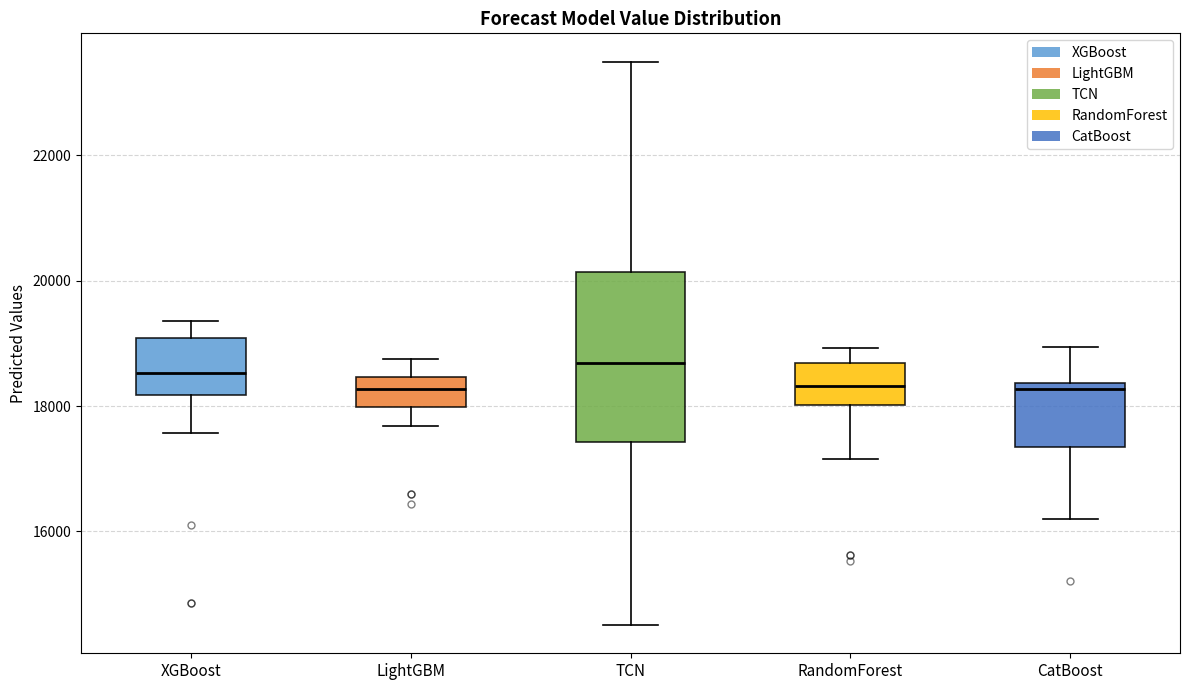

Which box is the tallest, from its lower edge to its upper edge?

TCN